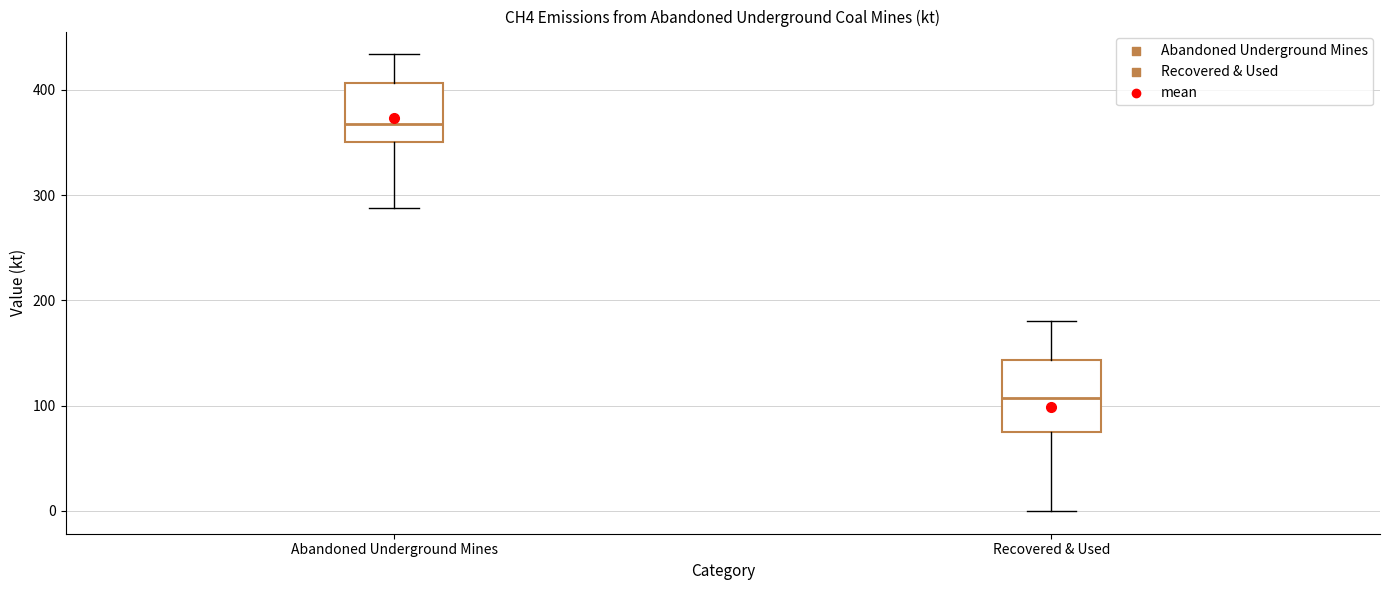

Where is the upper edge of the box for Abandoned Underground Mines on the y-axis? The values are not printed on the chart, so give them approximately, as read against the axis.

410